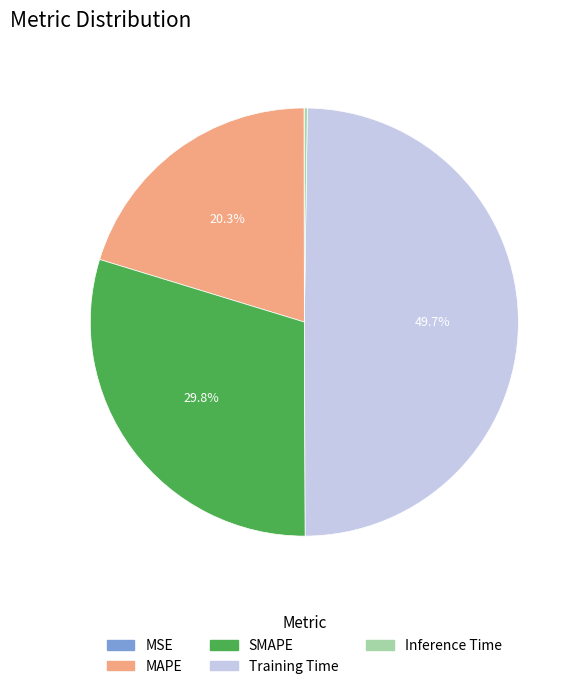

To the nearest percent, what is the difference between the largest and smallest slice percentages?

50%